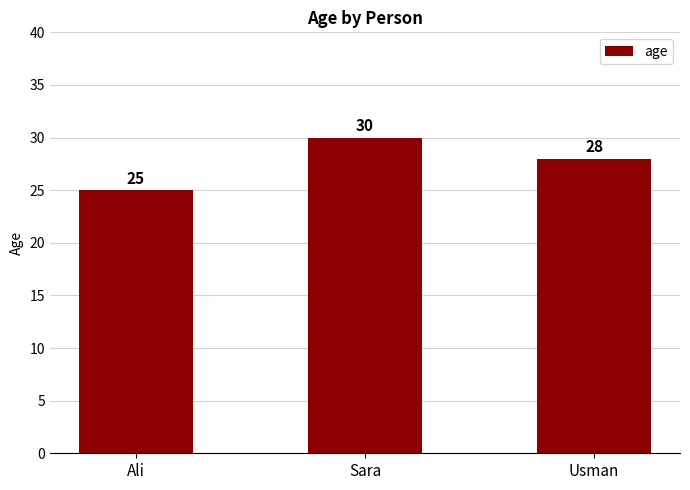

What is the difference between the maximum and minimum values?

5